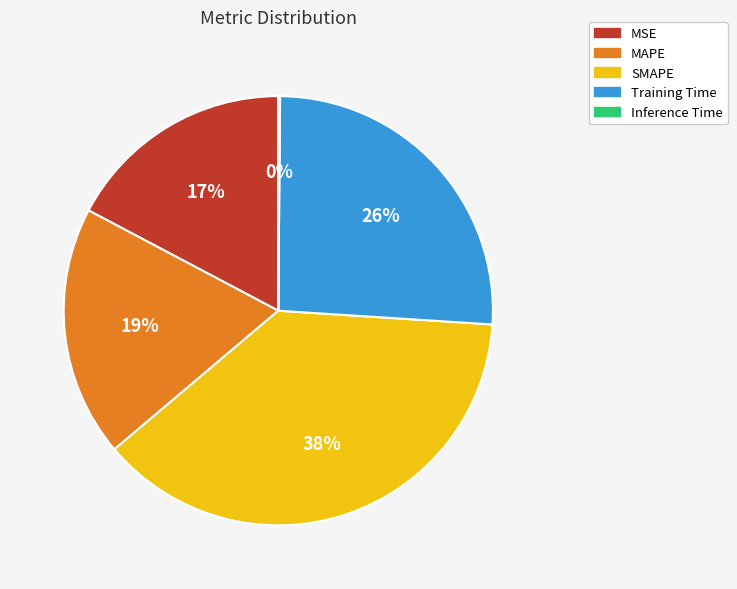

Does any single category account for the majority?

No